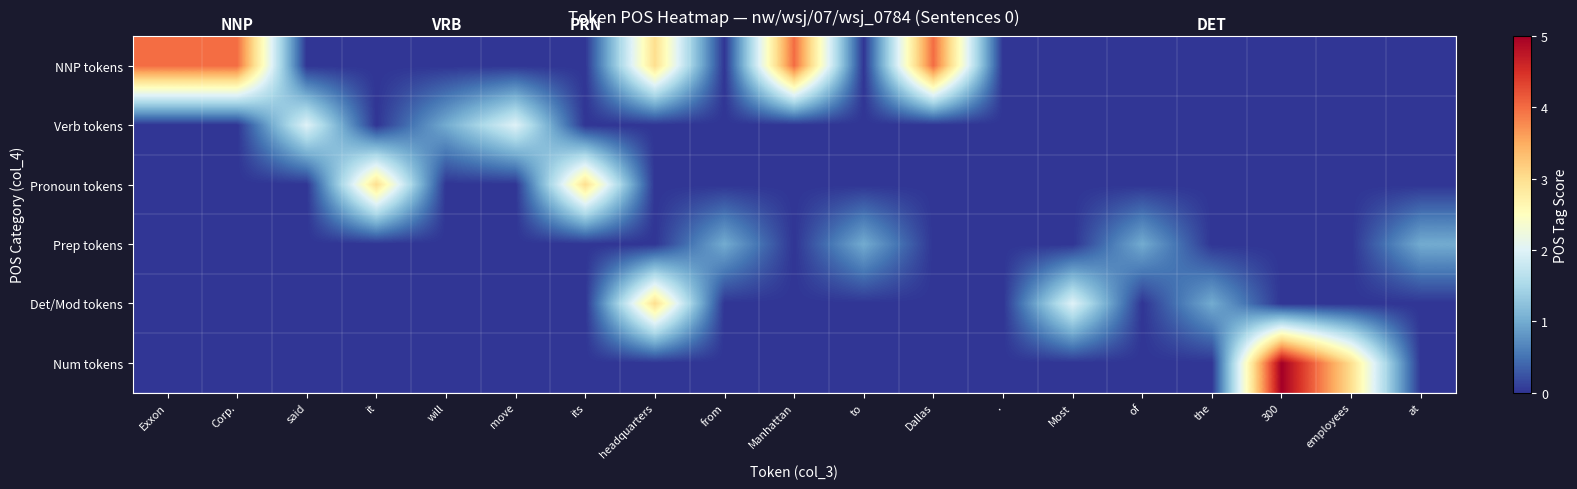

Reading left to right, transcribe all the data shown in this chart.

NNP tokens: Exxon=4	Corp.=4	said=0	it=0	will=0	move=0	its=0	headquarters=3	from=0	Manhattan=4	to=0	Dallas=4	.=0	Most=0	of=0	the=0	300=0	employees=0	at=0
Verb tokens: Exxon=0	Corp.=0	said=2	it=0	will=1	move=2	its=0	headquarters=0	from=0	Manhattan=0	to=0	Dallas=0	.=0	Most=0	of=0	the=0	300=0	employees=0	at=0
Pronoun tokens: Exxon=0	Corp.=0	said=0	it=3	will=0	move=0	its=3	headquarters=0	from=0	Manhattan=0	to=0	Dallas=0	.=0	Most=0	of=0	the=0	300=0	employees=0	at=0
Prep tokens: Exxon=0	Corp.=0	said=0	it=0	will=0	move=0	its=0	headquarters=0	from=1	Manhattan=0	to=1	Dallas=0	.=0	Most=0	of=1	the=0	300=0	employees=0	at=1
Det/Mod tokens: Exxon=0	Corp.=0	said=0	it=0	will=0	move=0	its=0	headquarters=3	from=0	Manhattan=0	to=0	Dallas=0	.=0	Most=2	of=0	the=1	300=0	employees=0	at=0
Num tokens: Exxon=0	Corp.=0	said=0	it=0	will=0	move=0	its=0	headquarters=0	from=0	Manhattan=0	to=0	Dallas=0	.=0	Most=0	of=0	the=0	300=5	employees=3	at=0